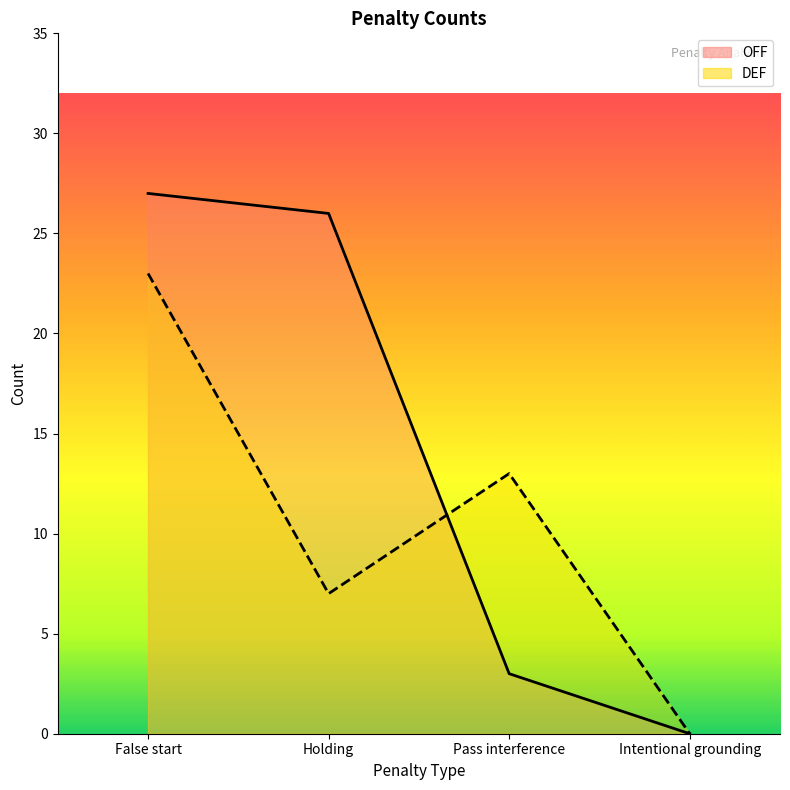

Which series has the largest total across all categories?

OFF